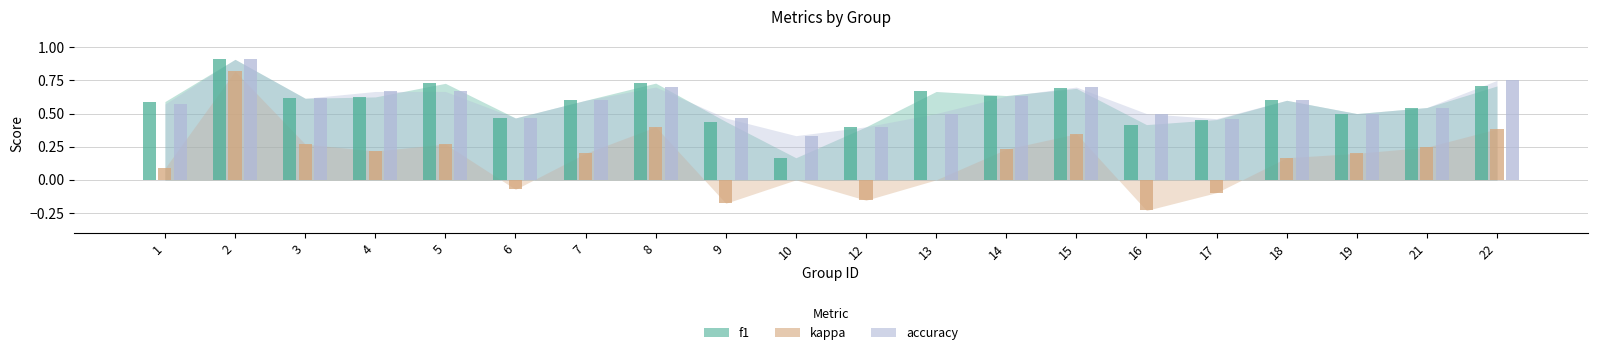

Which series has the largest range (max minus min)?

kappa